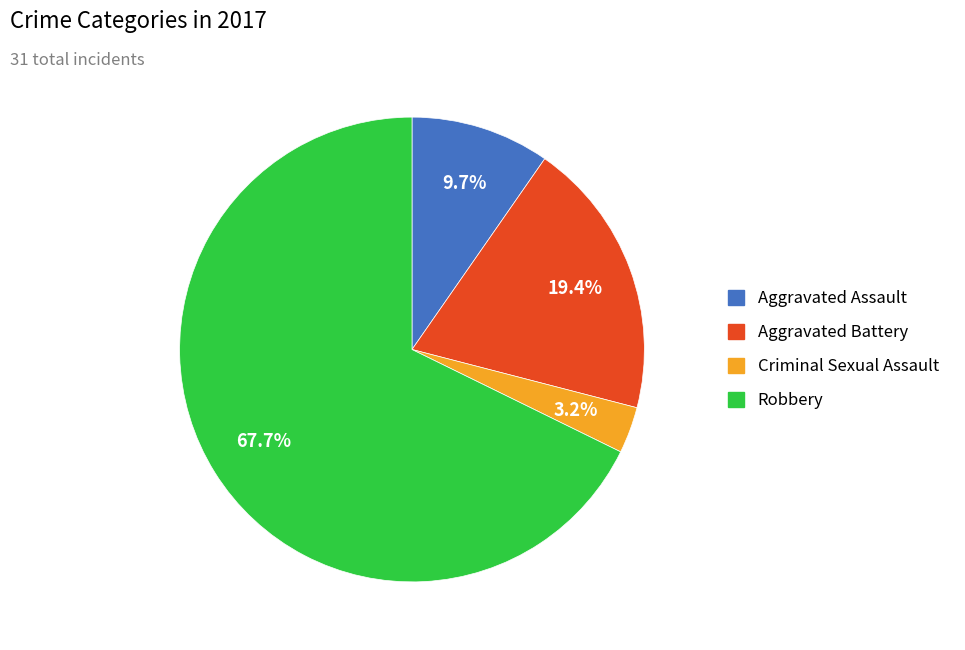

What is the largest slice in the pie chart?

Robbery